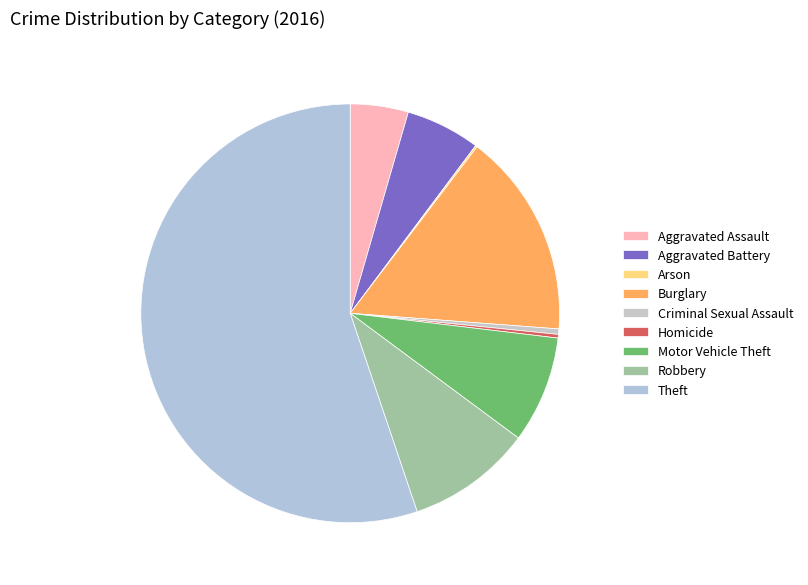

How many segments does this pie chart have?

9